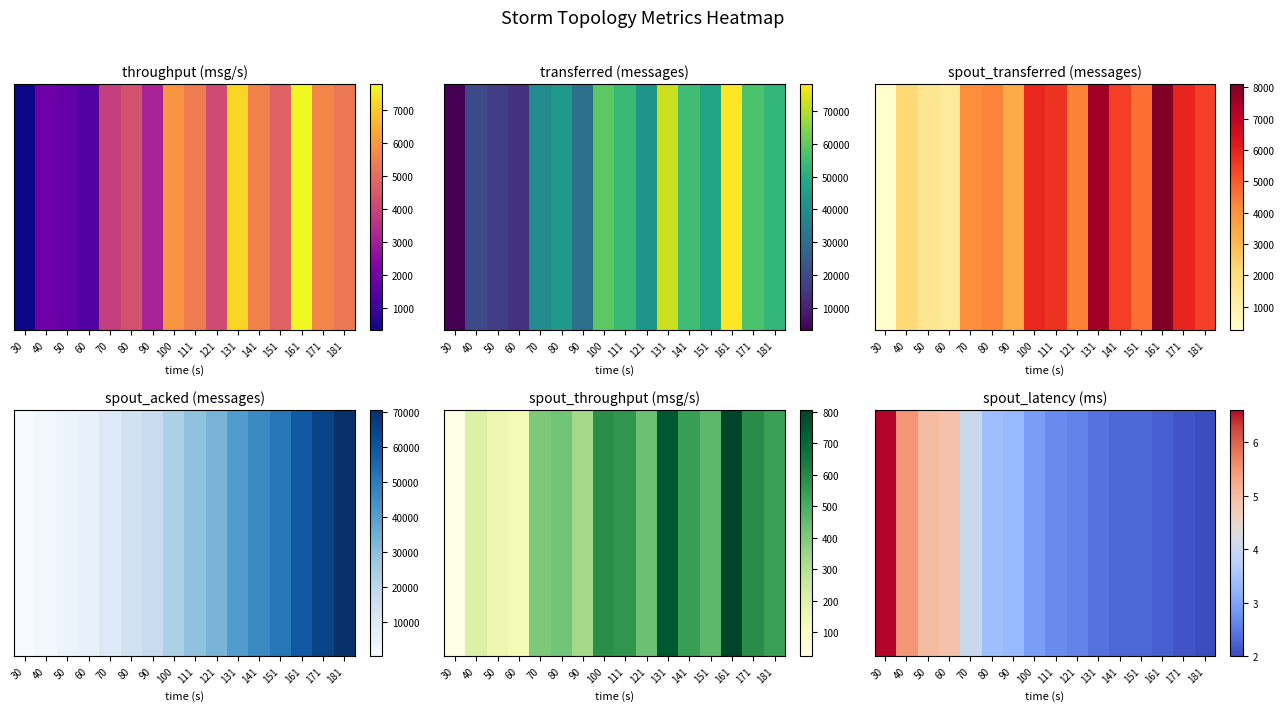

What is the change in value from 70 to 90?

-0.7